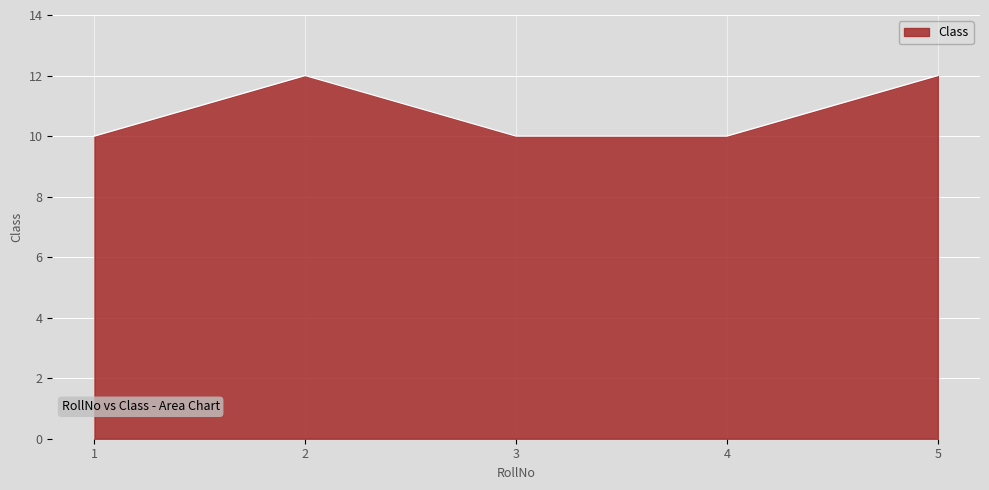

How many interior local peaks (higher than both neighbors) does the data have?

1